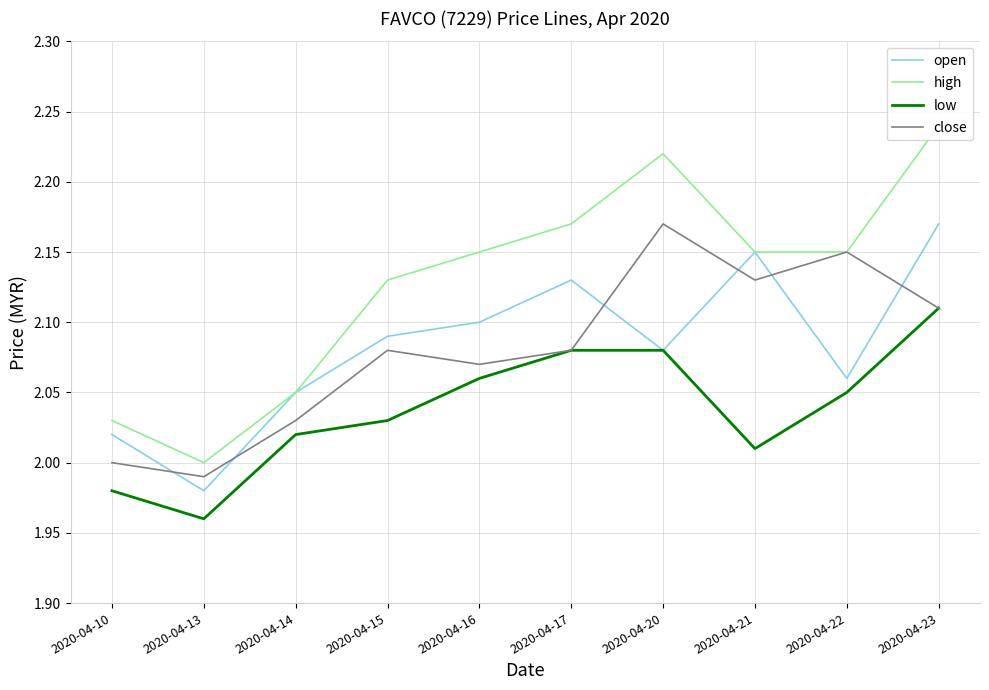

What is the value of the open point at the 10th from the left?

2.2